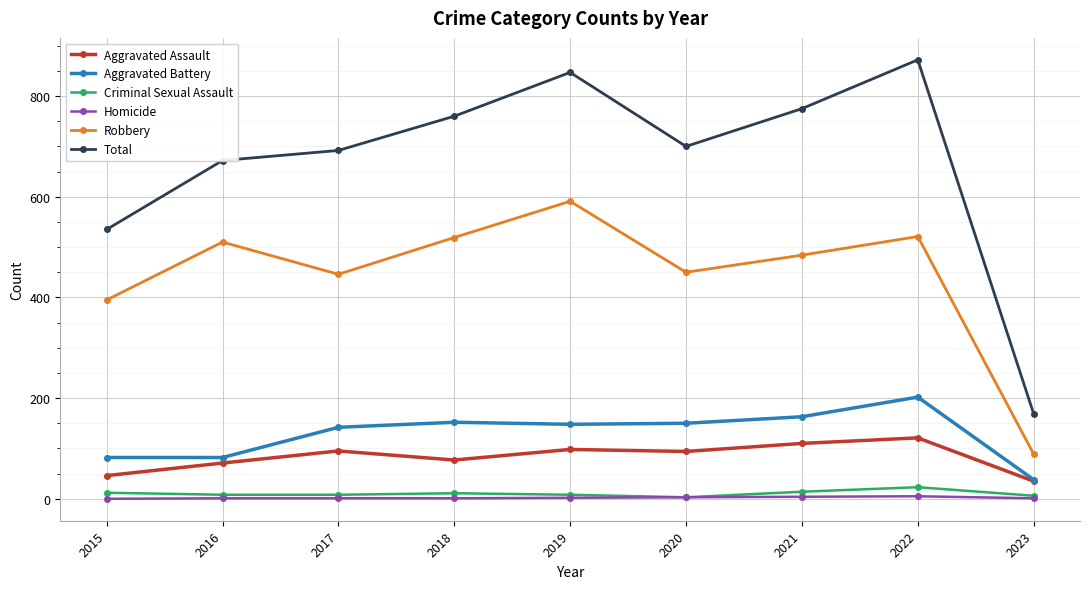

What is the value of the Aggravated Assault point at the 7th from the left?

110